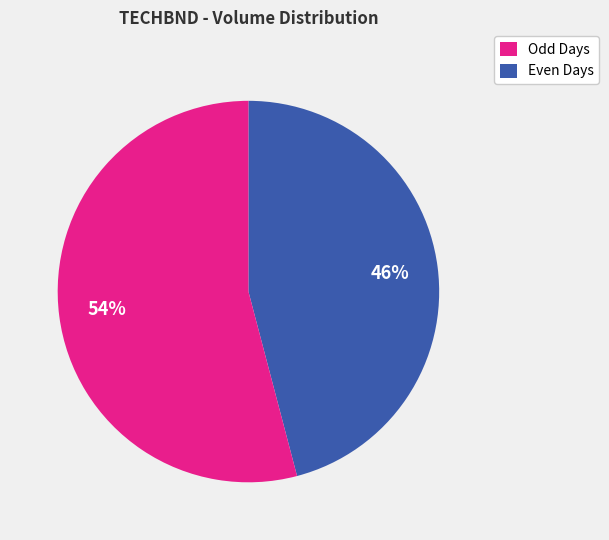

What is the smallest slice in the pie chart?

Odd Days